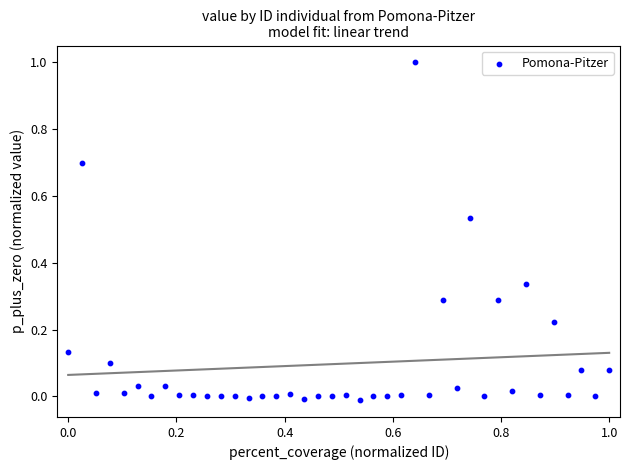

What is the range of X values (max minus min)?

1.0